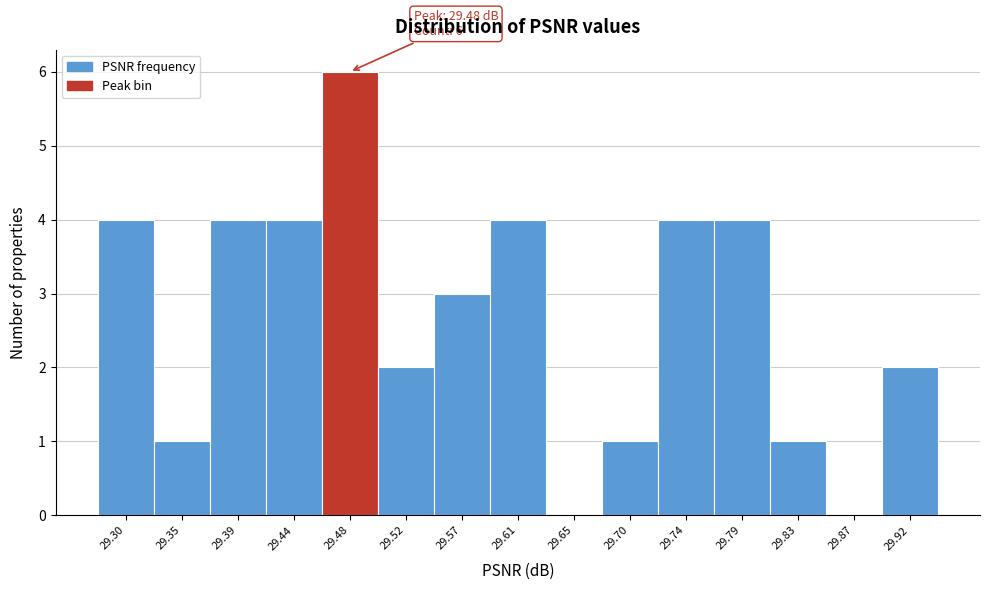

Over which range of the x-axis is the bar tallest?

29.455 to 29.500